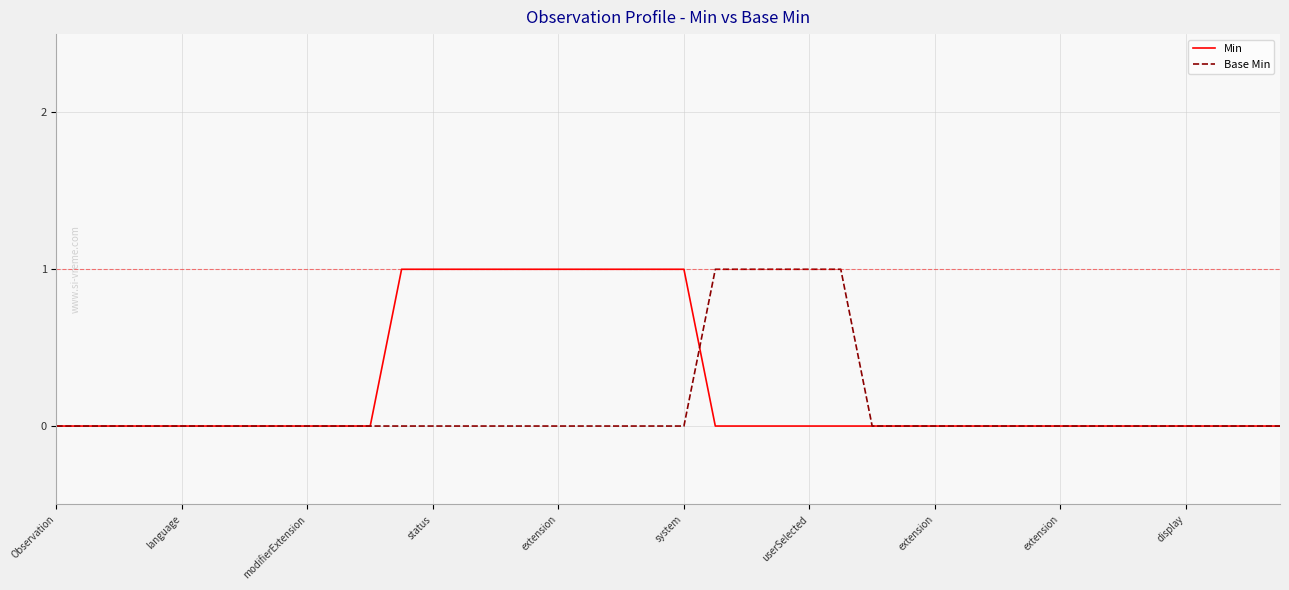

Rank the series by their average value, from lowest to highest.

Base Min, Min